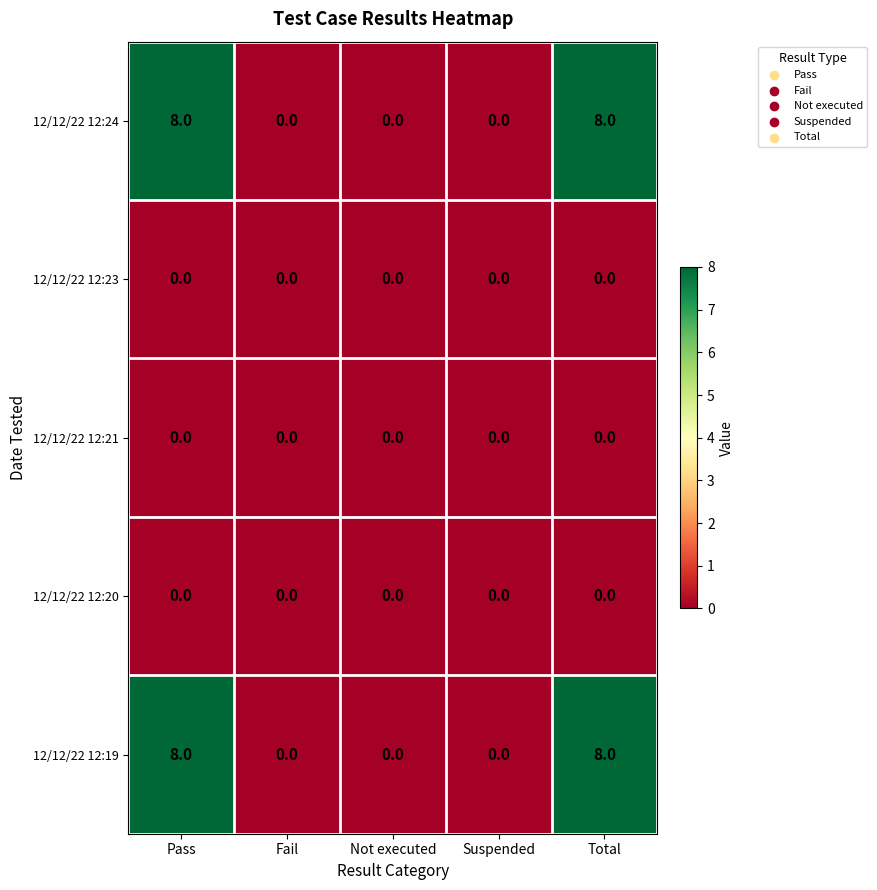

What is the greatest value displayed?

8